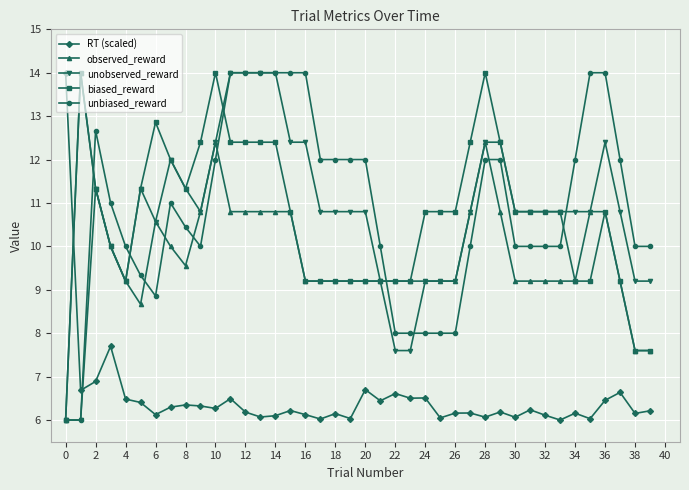

What is the value of the observed_reward point at the 4th from the left?

10.0